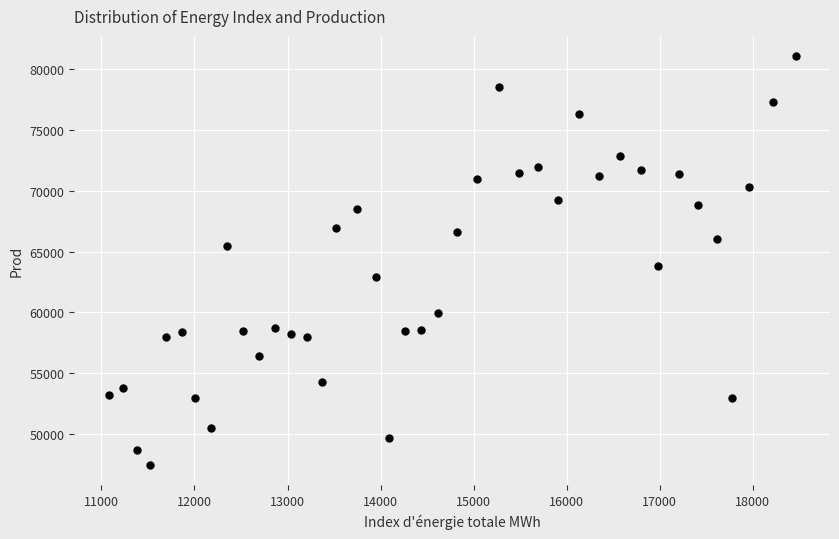

What Y value in the scatter plot is closest to 64258?

63773